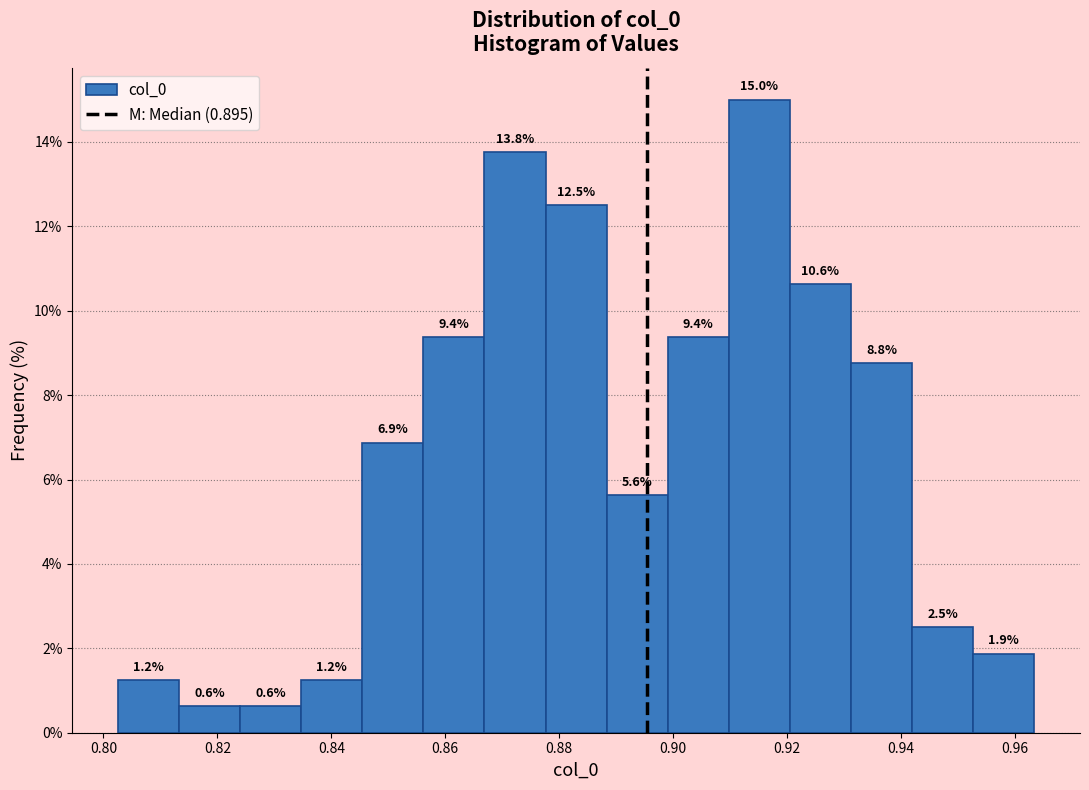

Which range on the x-axis has the tallest bar?

0.910 to 0.920